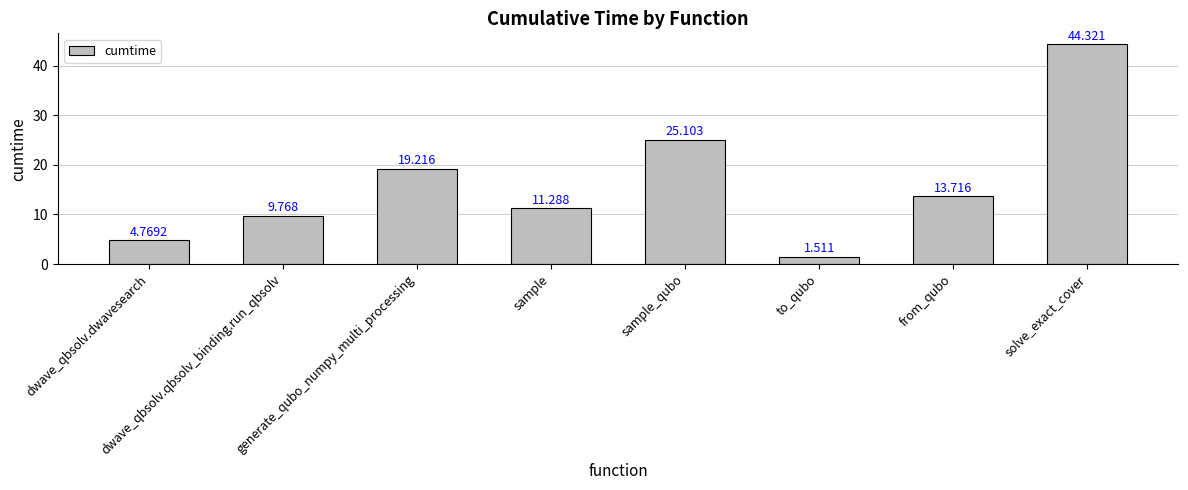

What is the label of the 3rd bar from the left?

generate_qubo_numpy_multi_processing